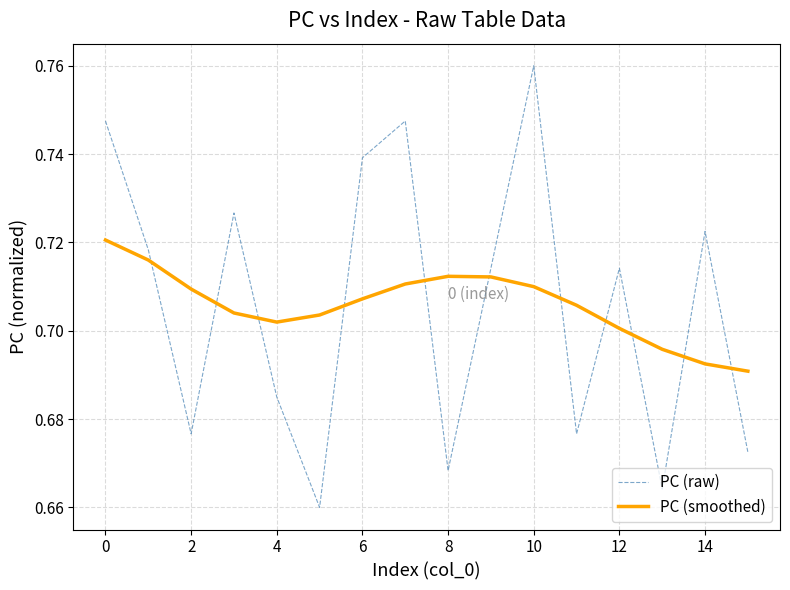

Rank the series by their maximum value, from highest to lowest.

PC (raw), PC (smoothed)